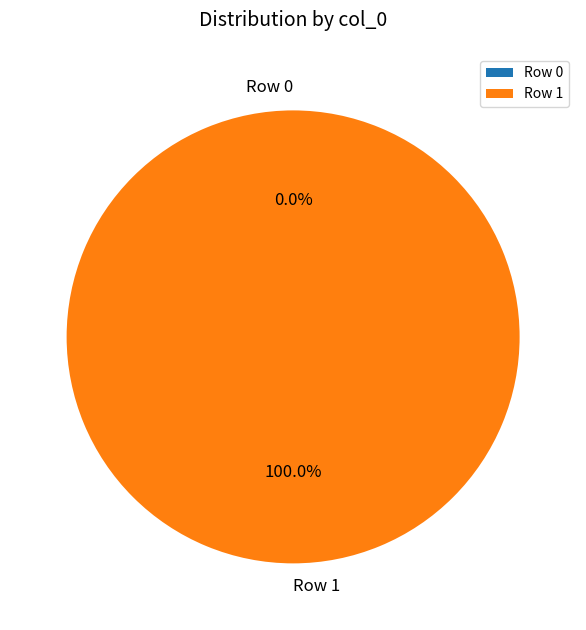

To the nearest percent, what is the average slice percentage?

50%